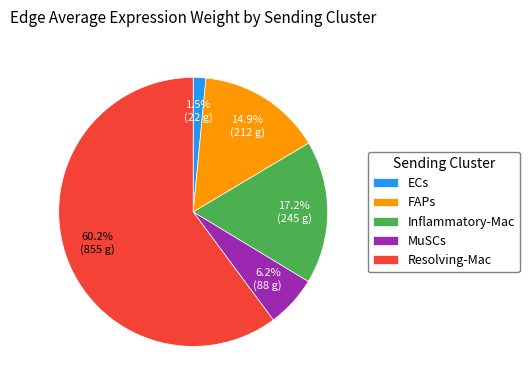

How many slices are in this pie chart?

5